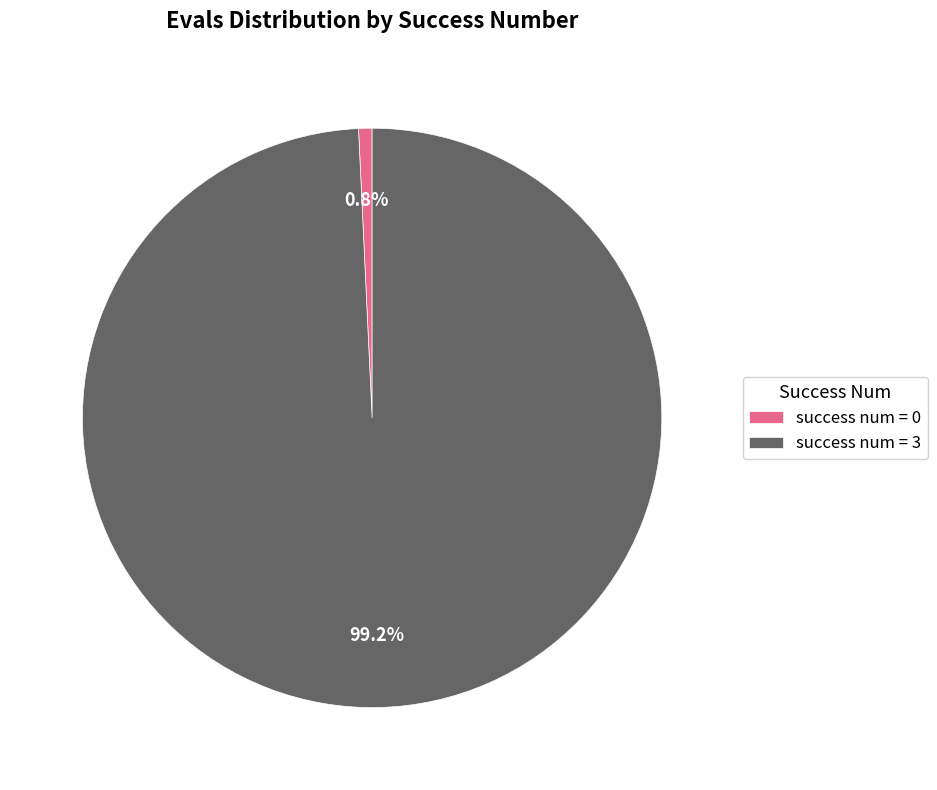

How many segments does this pie chart have?

2